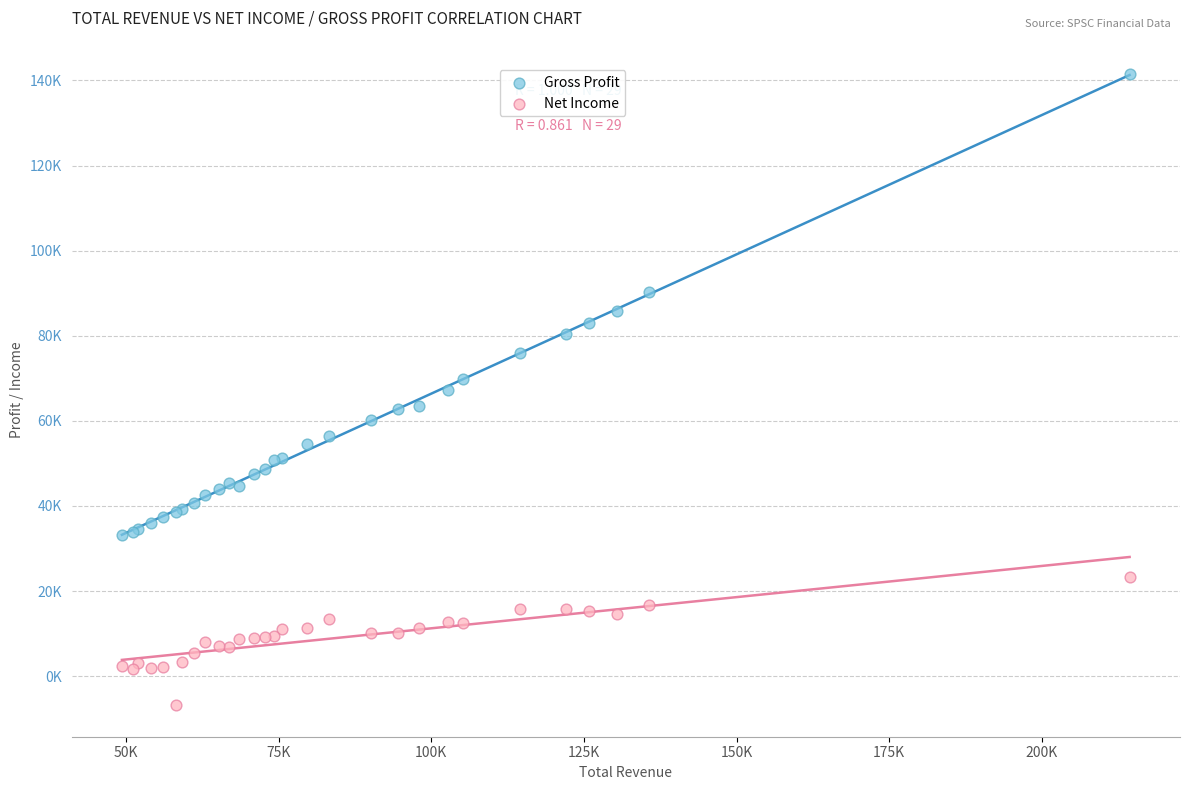

What are all the series names shown in the legend?

Gross Profit, Net Income